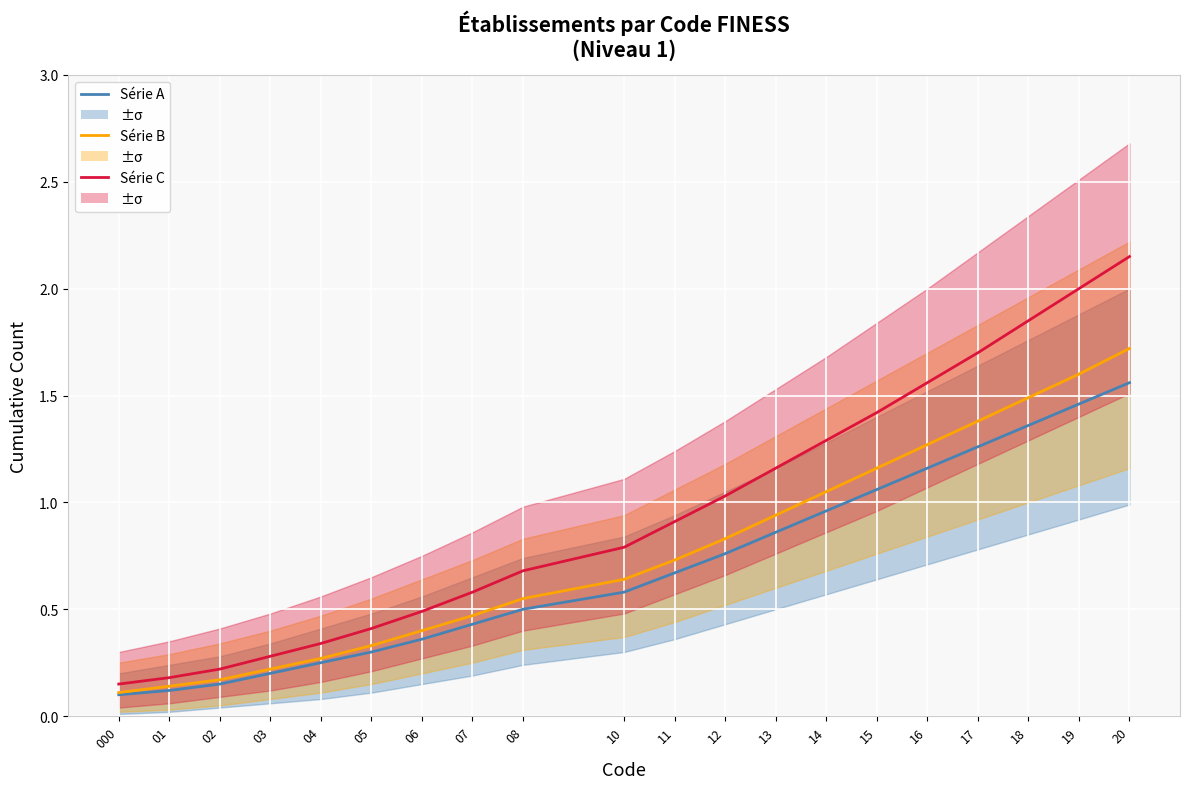

Reading left to right, list all the values displayed in this chart.

Série A: 0.1	0.1	0.1	0.2	0.2	0.3	0.4	0.4	0.5	0.6	0.7	0.8	0.9	1.0	1.1	1.2	1.3	1.4	1.5	1.6
Série B: 0.1	0.1	0.2	0.2	0.3	0.3	0.4	0.5	0.6	0.6	0.7	0.8	0.9	1.1	1.2	1.3	1.4	1.5	1.6	1.7
Série C: 0.1	0.2	0.2	0.3	0.3	0.4	0.5	0.6	0.7	0.8	0.9	1.0	1.2	1.3	1.4	1.6	1.7	1.9	2.0	2.1